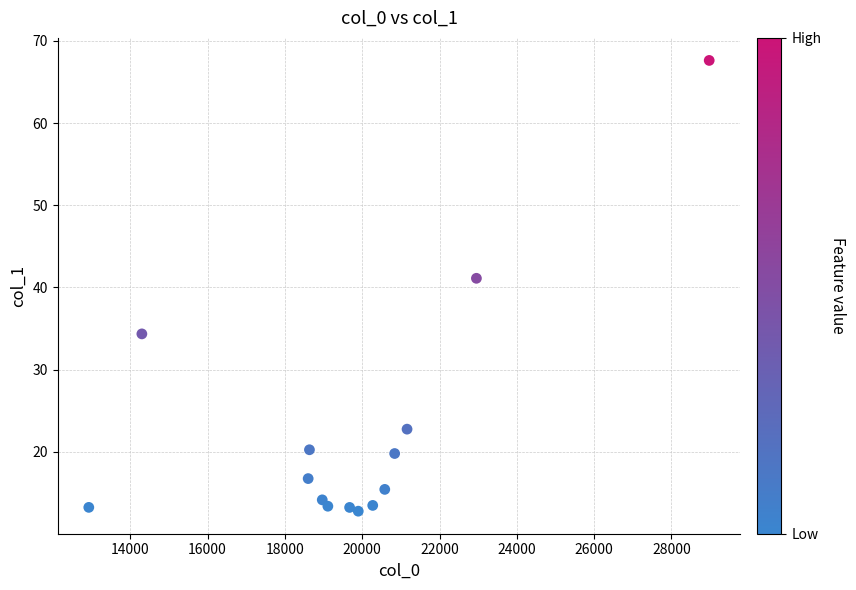

What is the range of X values (max minus min)?

16049.6